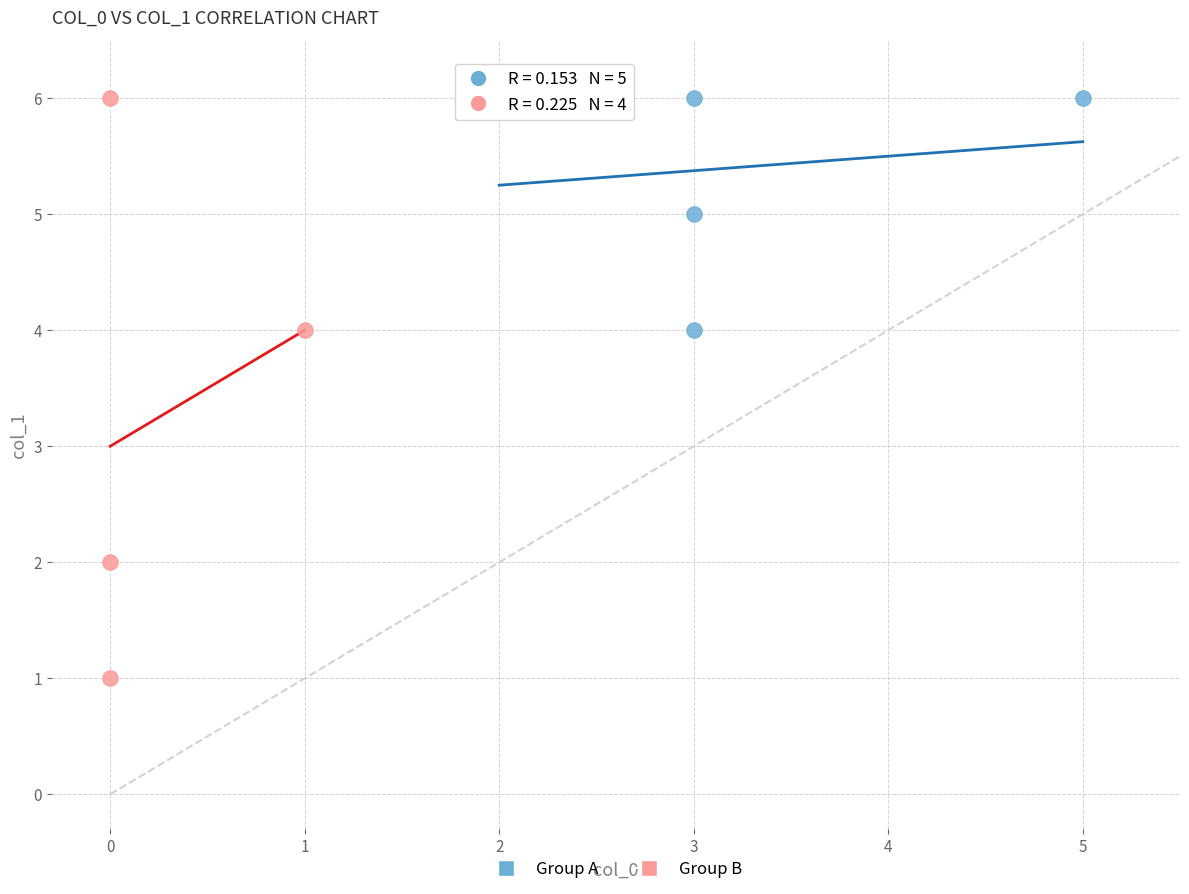

Which series has the widest spread of Y values?

Group B